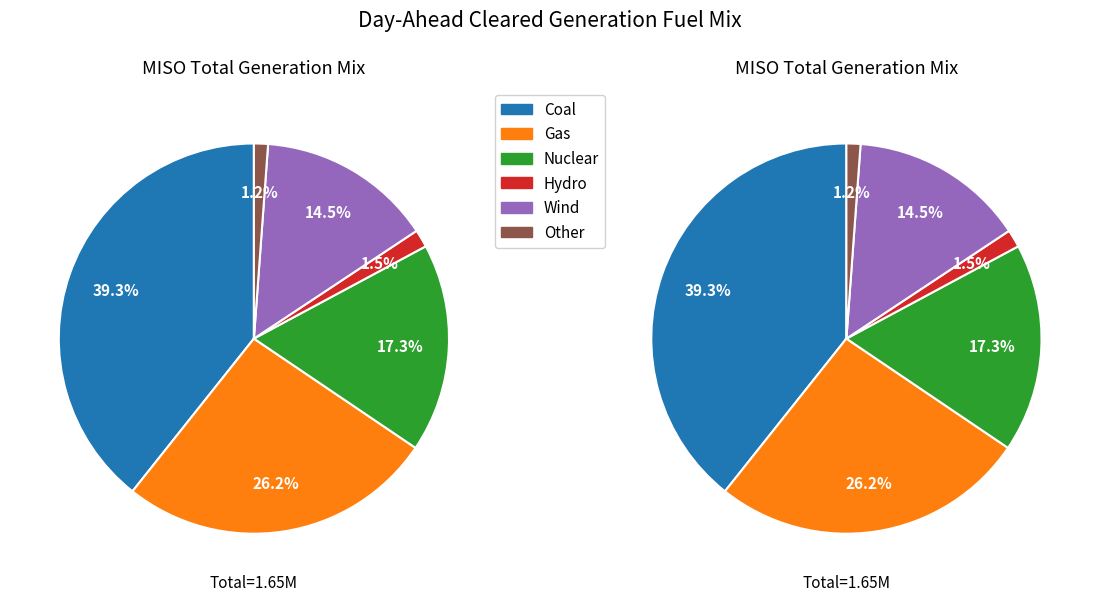

To the nearest percent, what percentage of the pie is Wind?

15%